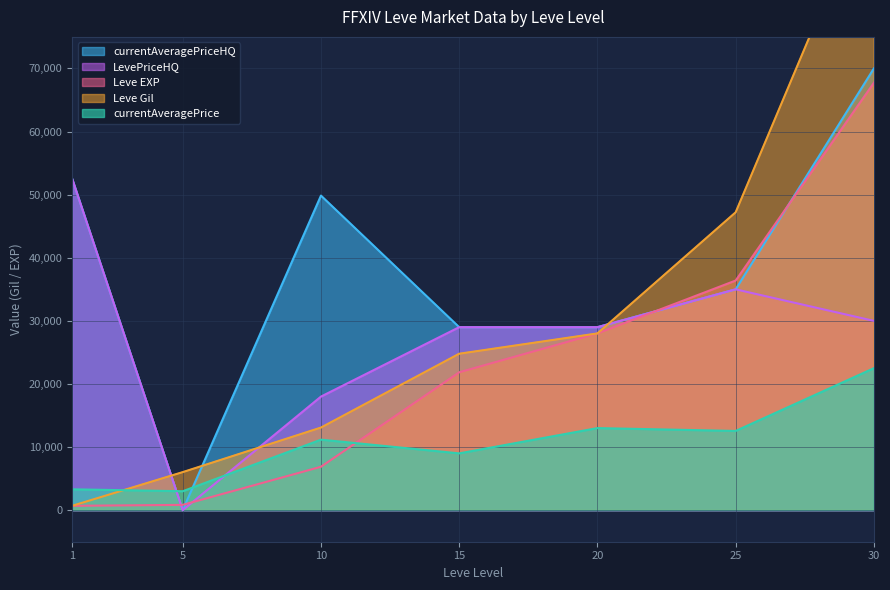

The value of LevePriceHQ at 25 is 12953. True or false?

False